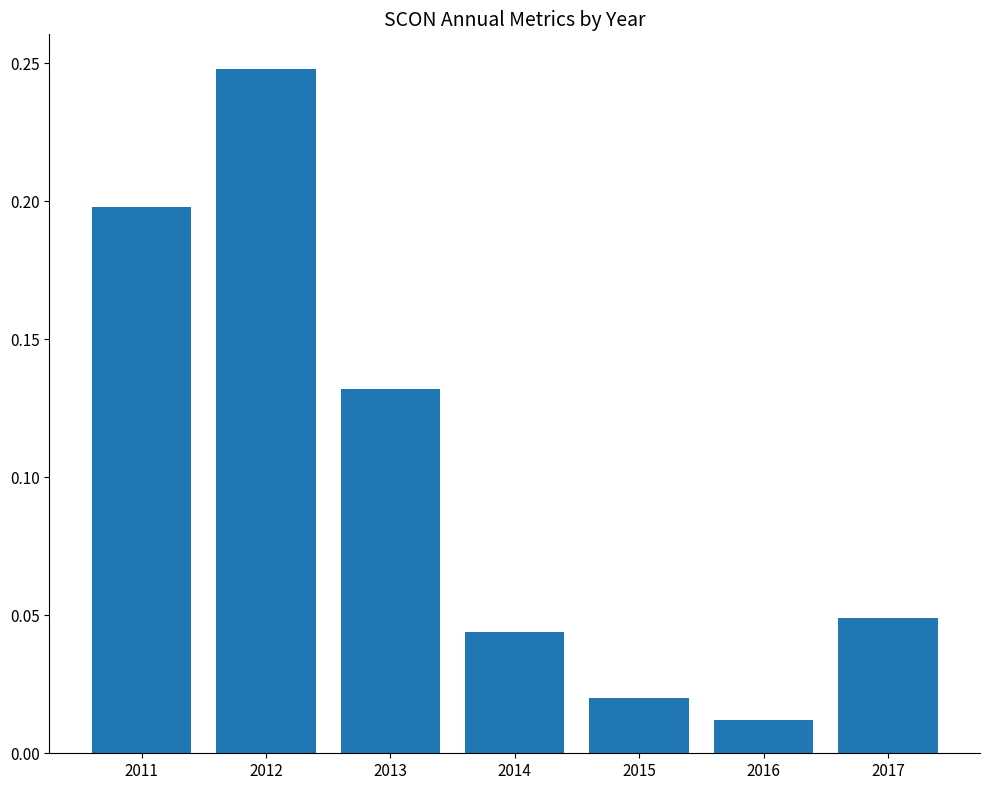

Which category has the highest value across all series?

2012